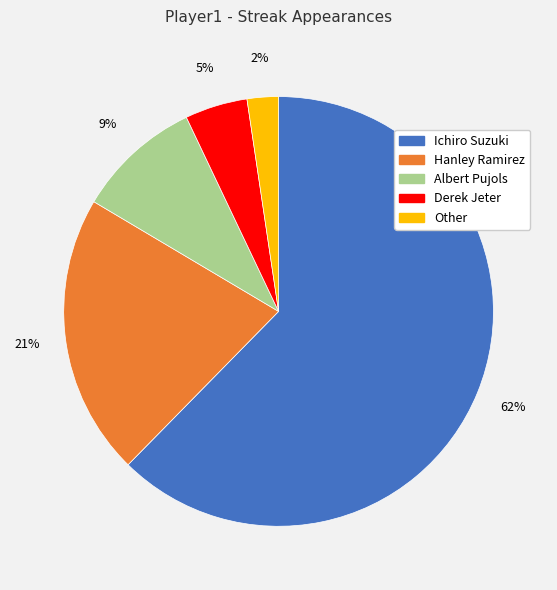

To the nearest percent, what percentage of the pie is Albert Pujols?

9%